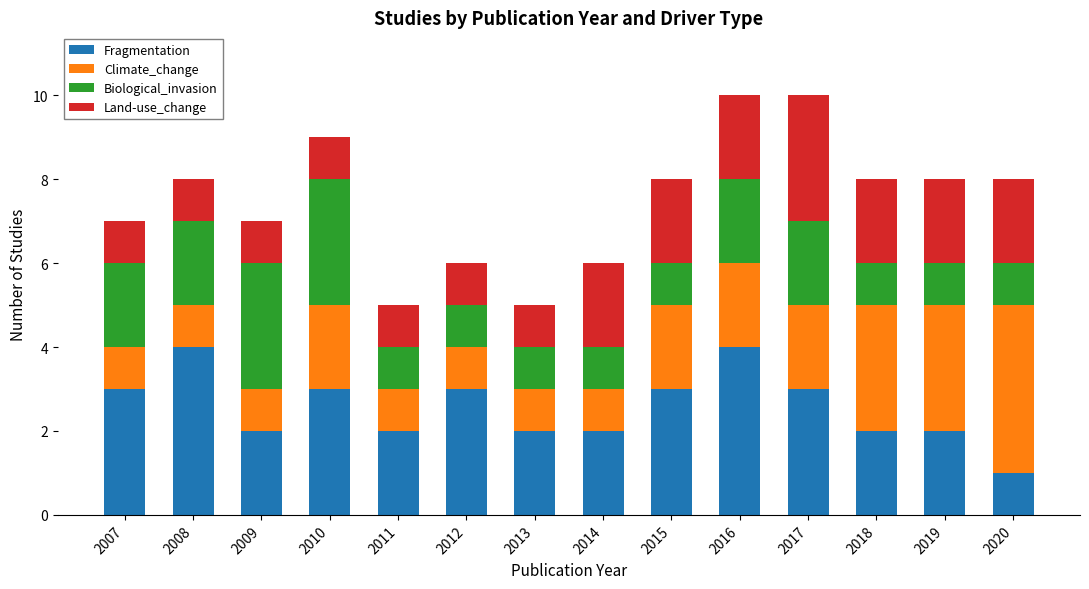

What is the average value of the Fragmentation series?

3